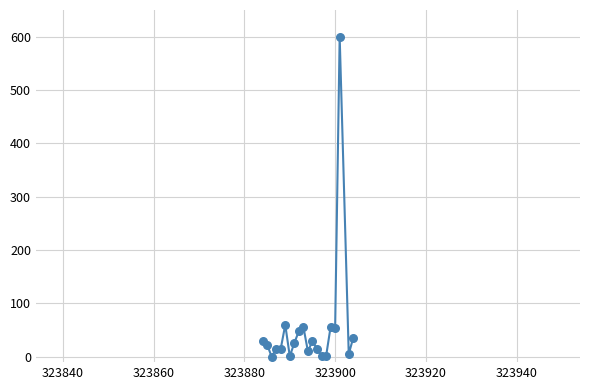

What is the greatest value displayed?

600